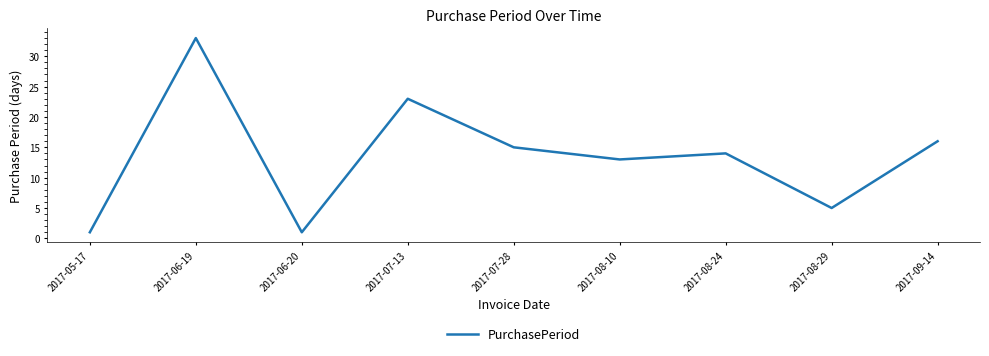

What is the sum of all values?

121